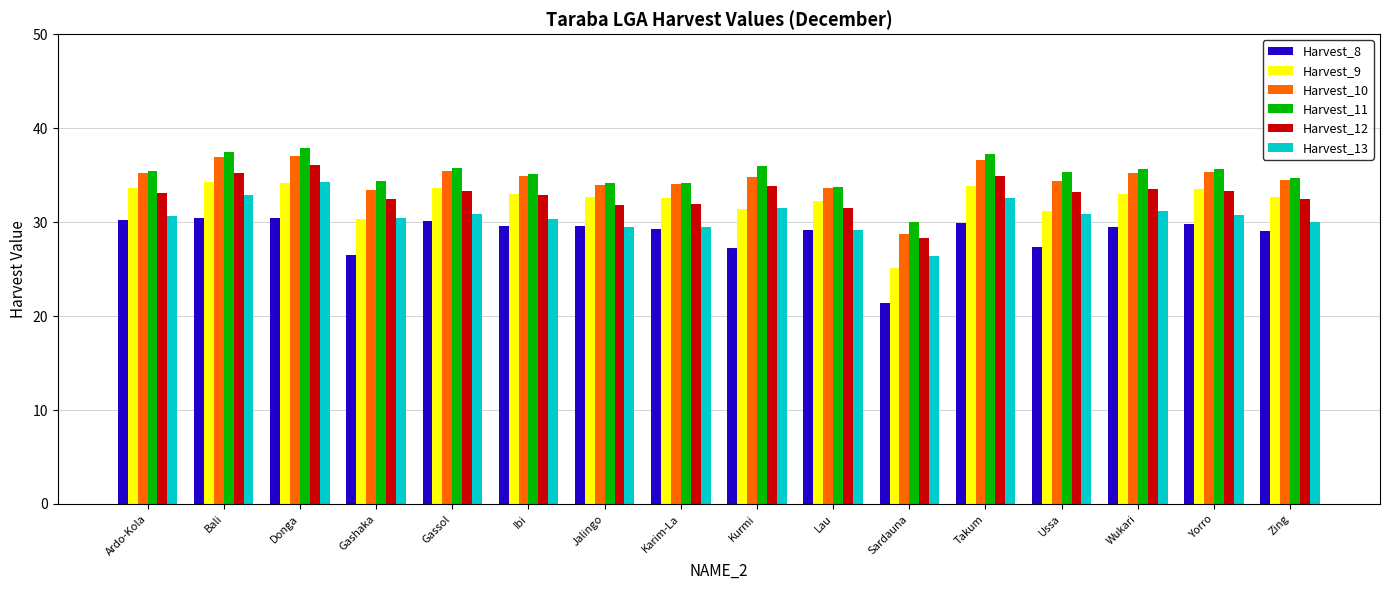

What is the difference between the maximum and minimum values in the Harvest_11 series?

7.9